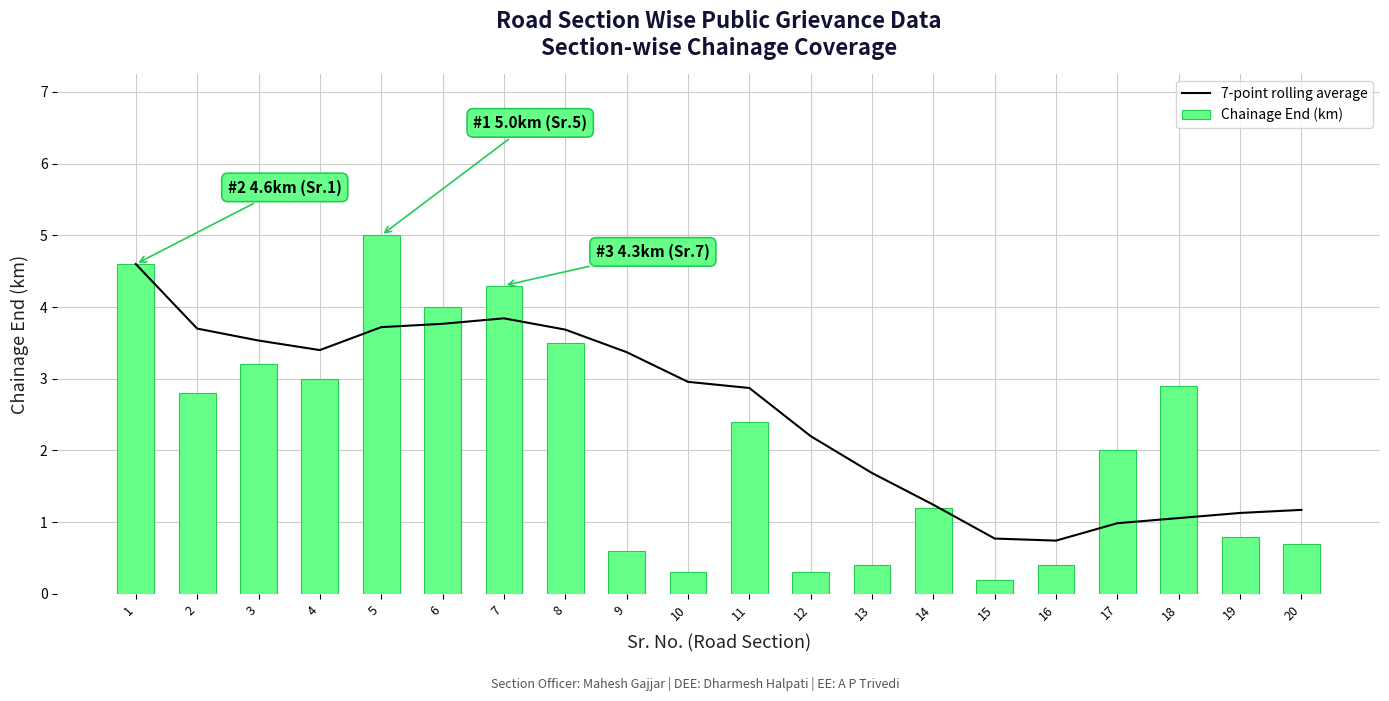

Is the value of 7-point rolling average at 1 greater than the value of Chainage End (km) at 9?

Yes